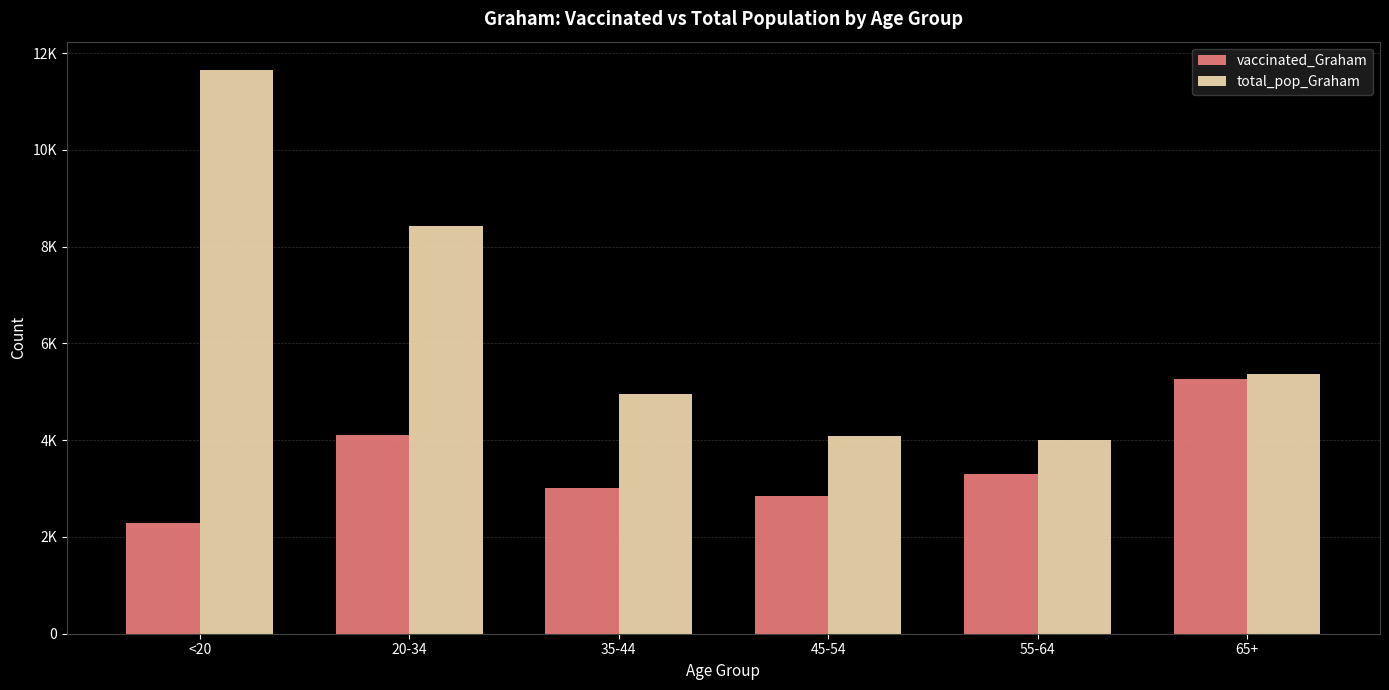

What are all the series names shown in the legend?

vaccinated_Graham, total_pop_Graham